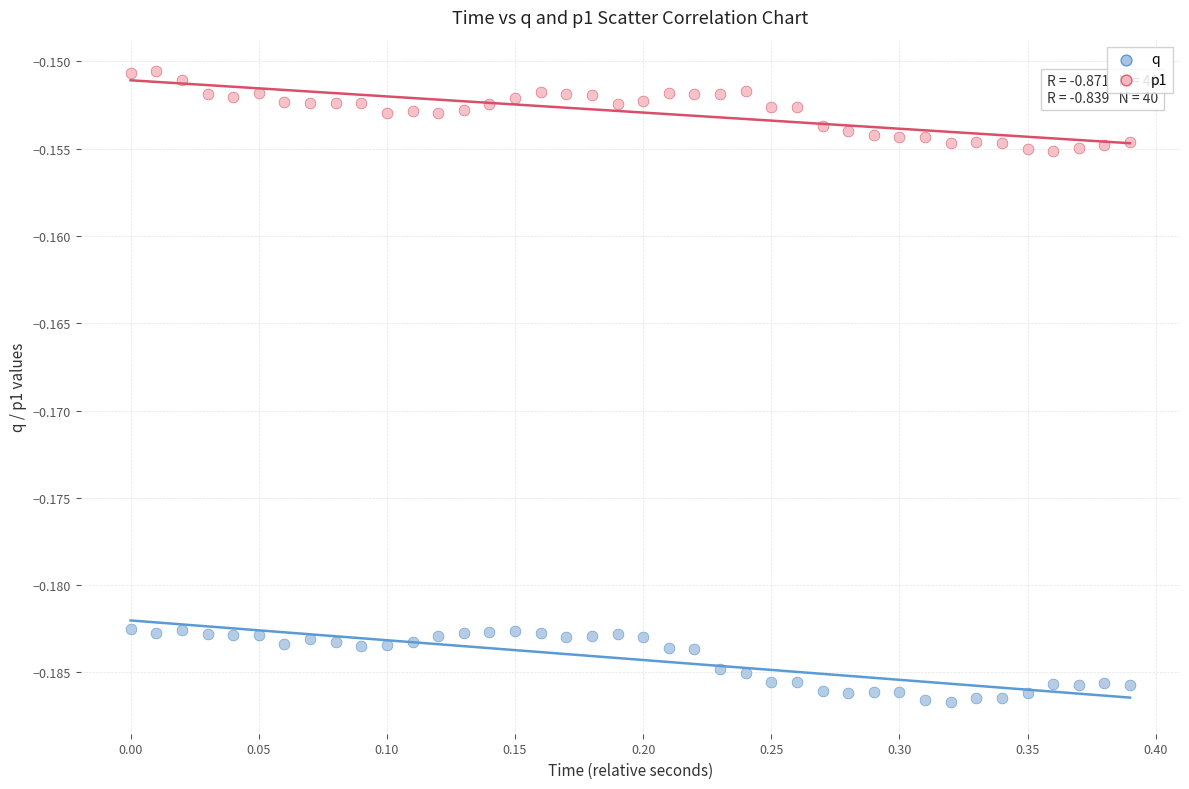

Which series contains the lowest Y value?

q